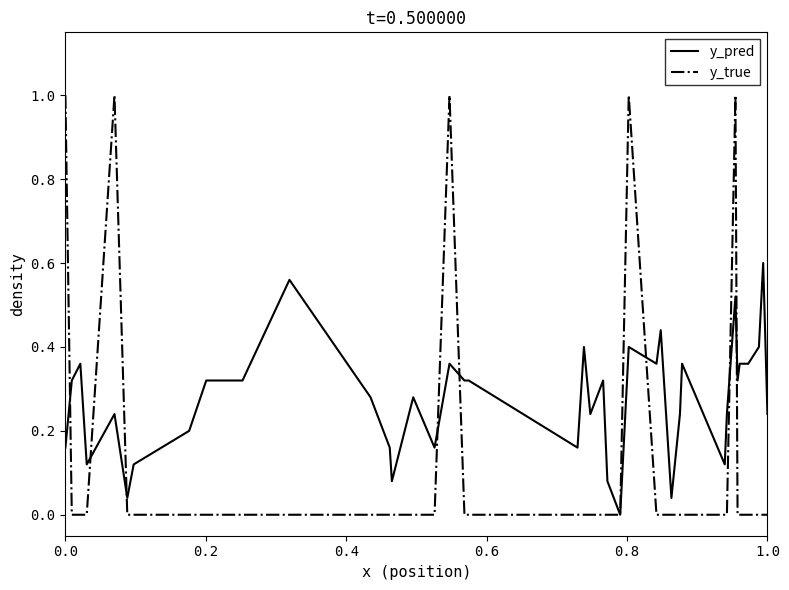

Rank the series by their maximum value, from highest to lowest.

y_true, y_pred